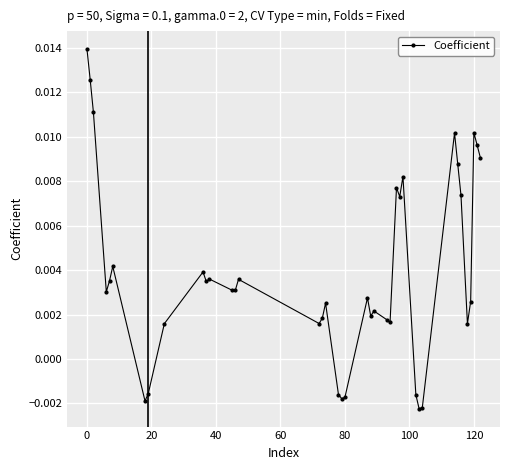

True or false: there are more than 1 points higher than both neighbors.

True